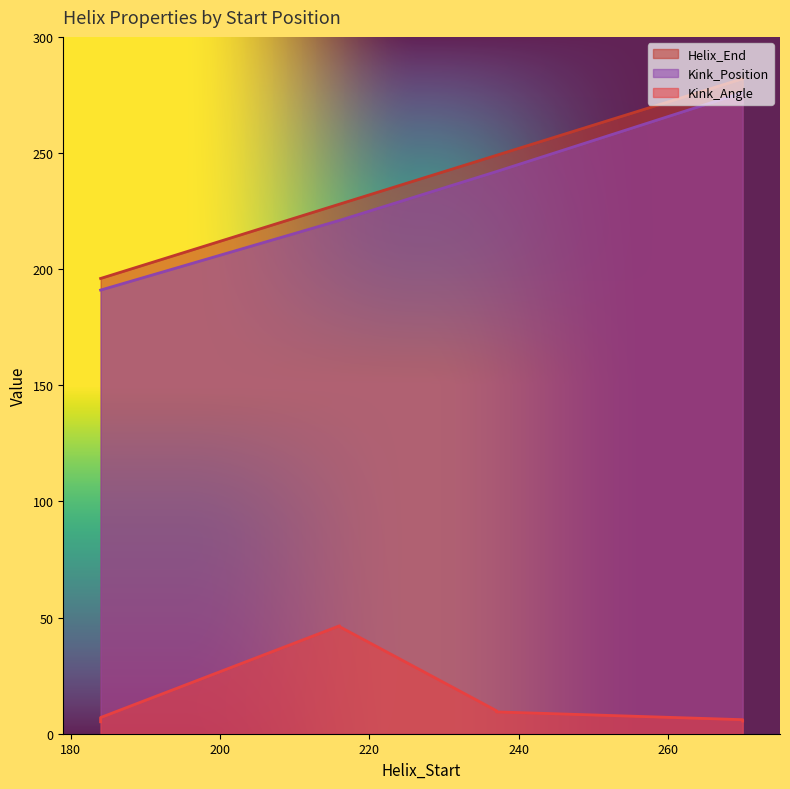

Where is Helix_End nearest to the value 239?

237